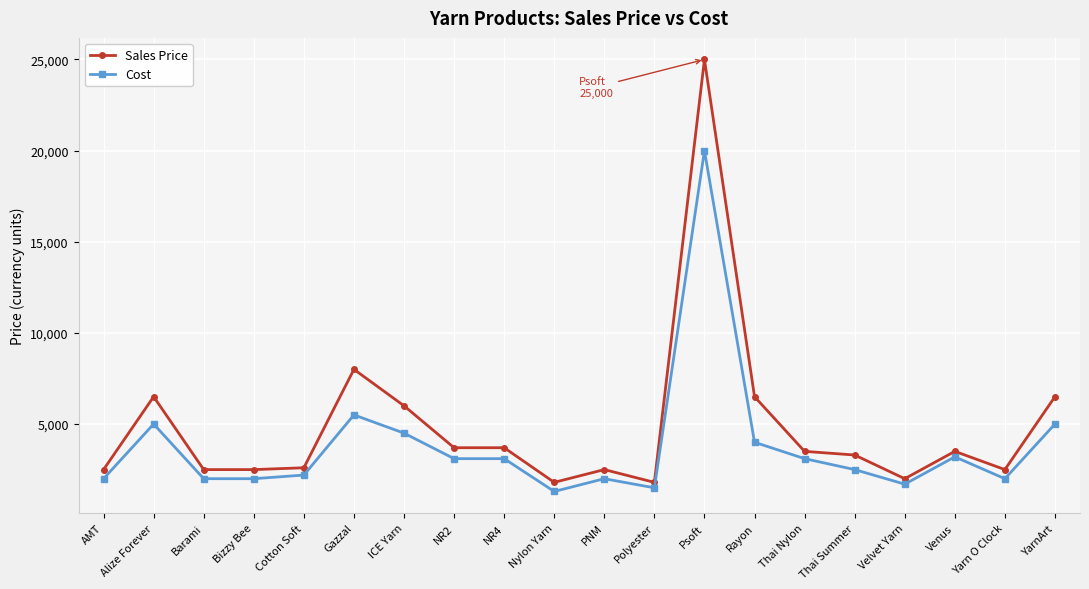

What is the total value across all series at Polyester?

3300